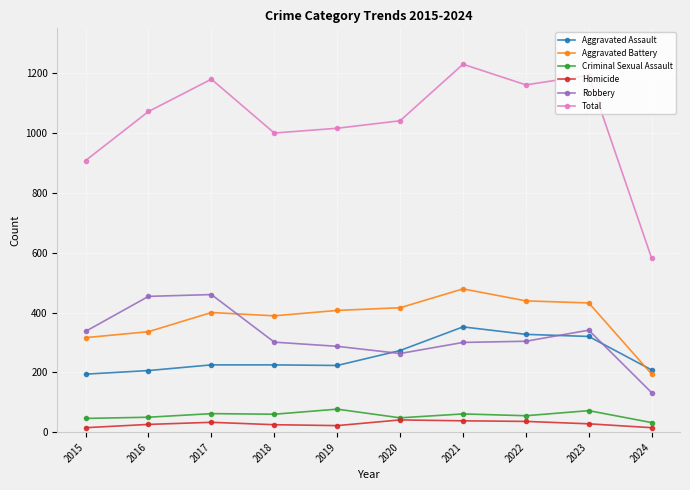

At which category is the sum across all series the highest?

2021